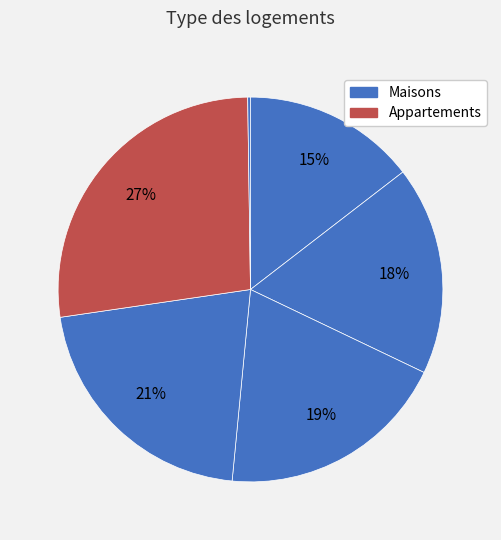

To the nearest percent, what is the average slice percentage?

17%